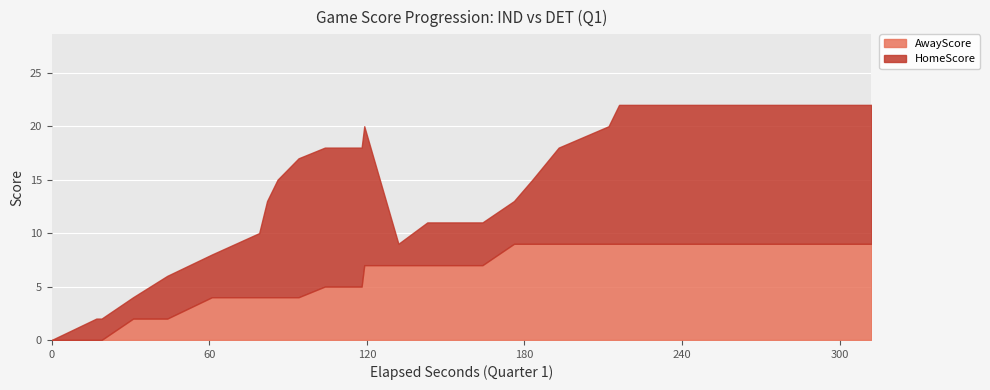

Rank the series by their average value, from lowest to highest.

AwayScore, HomeScore